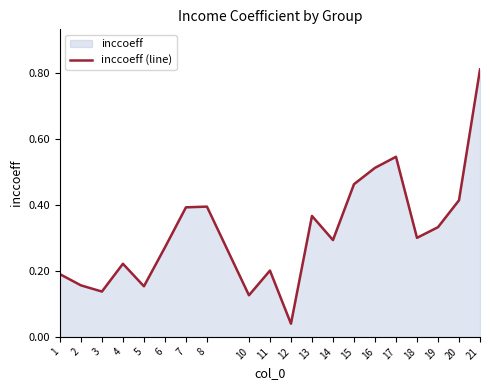

What is the change in value from 8 to 14?

-0.1